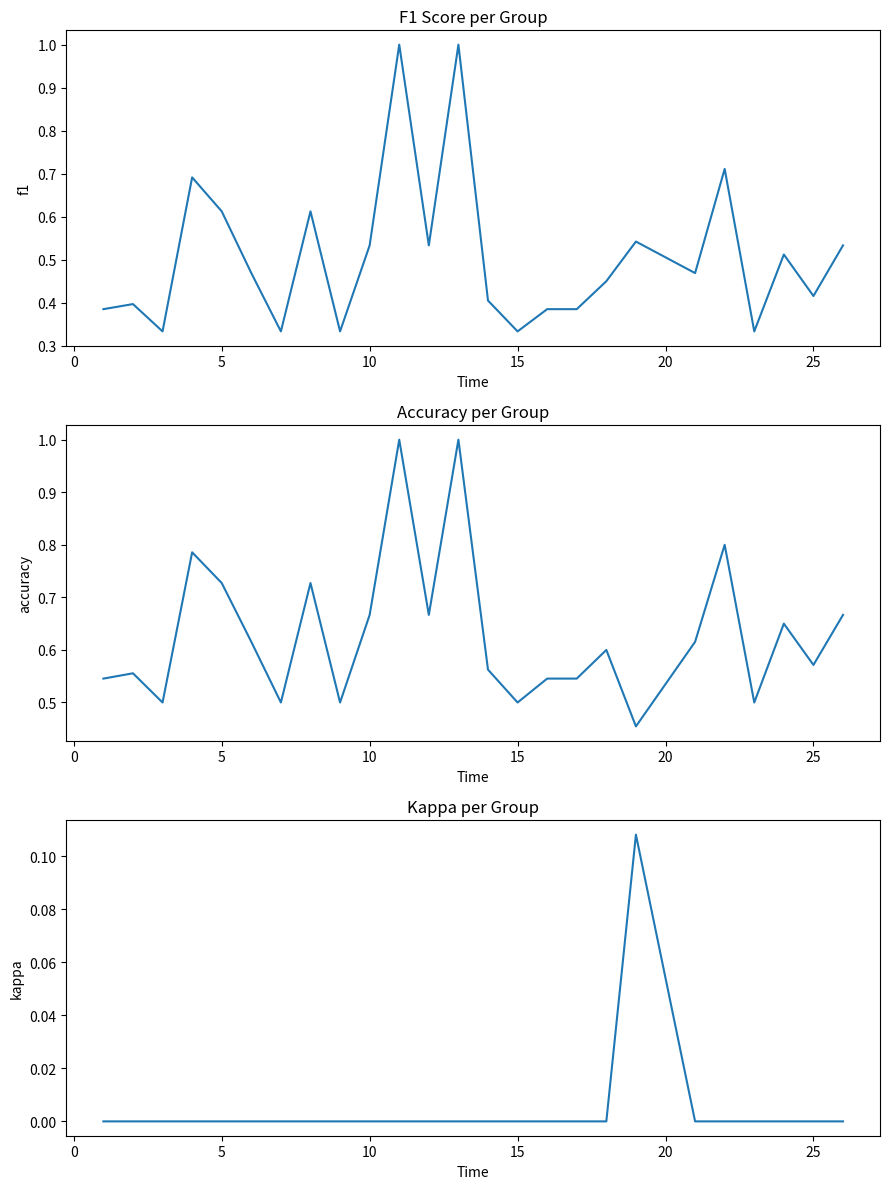

Count the number of categories in the chart.

25